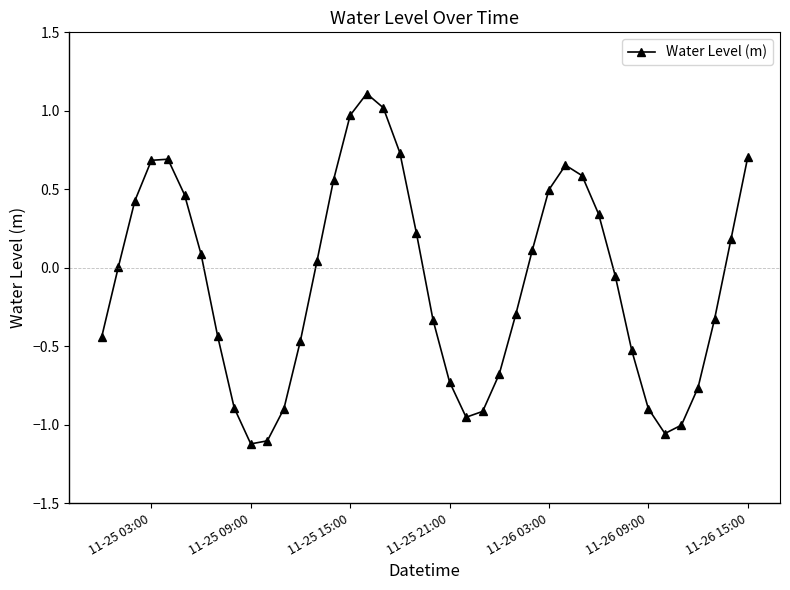

True or false: the data has more than 0 interior local peaks.

True